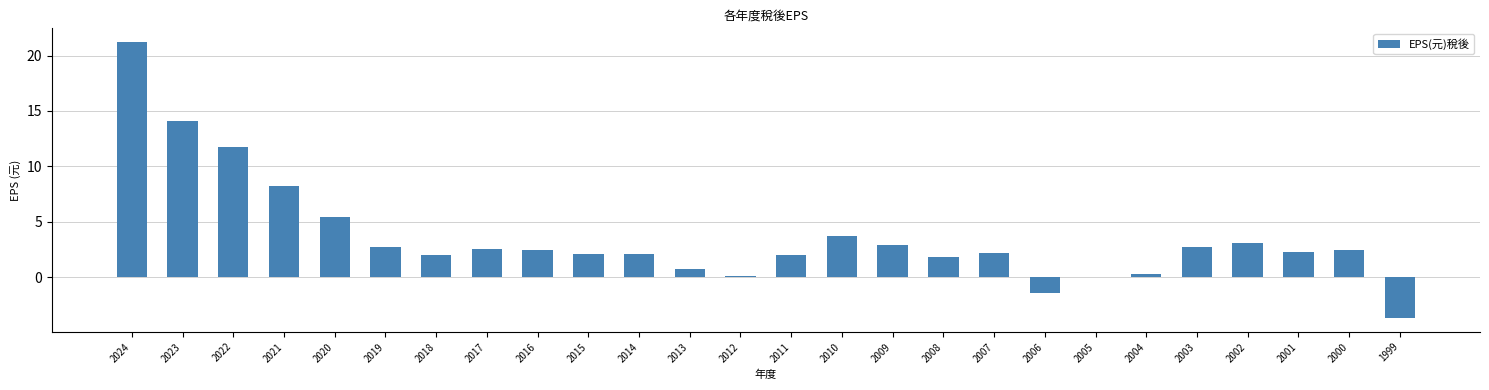

What is the average value?

3.6